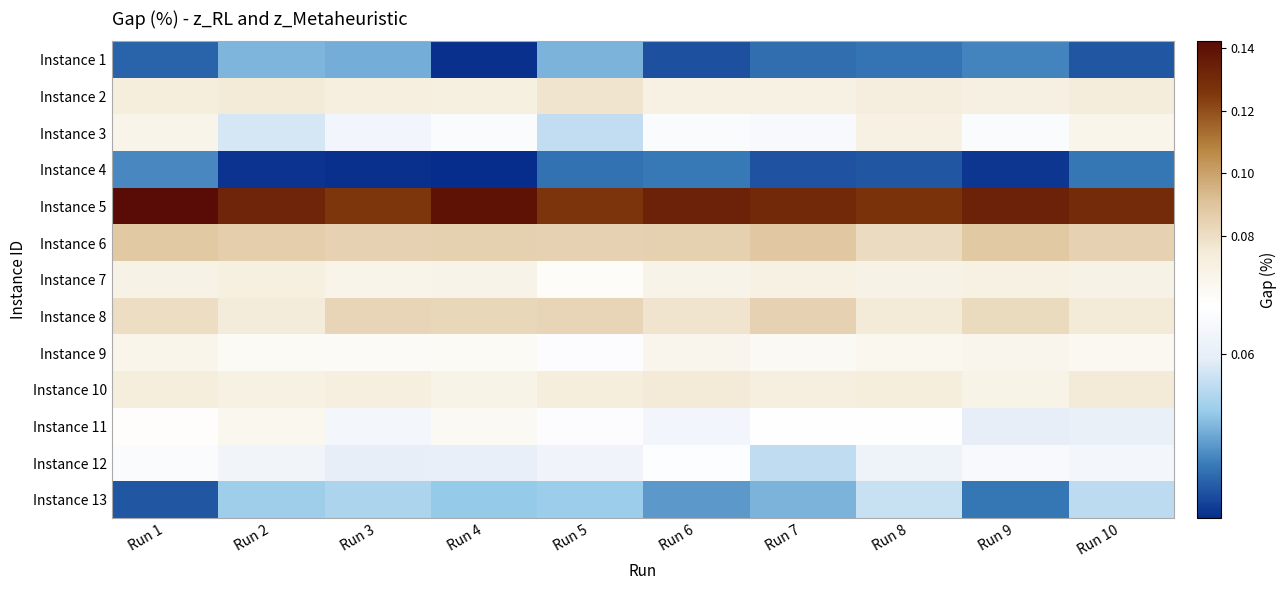

Which has a higher value, Run 9 or Run 3?

Run 3